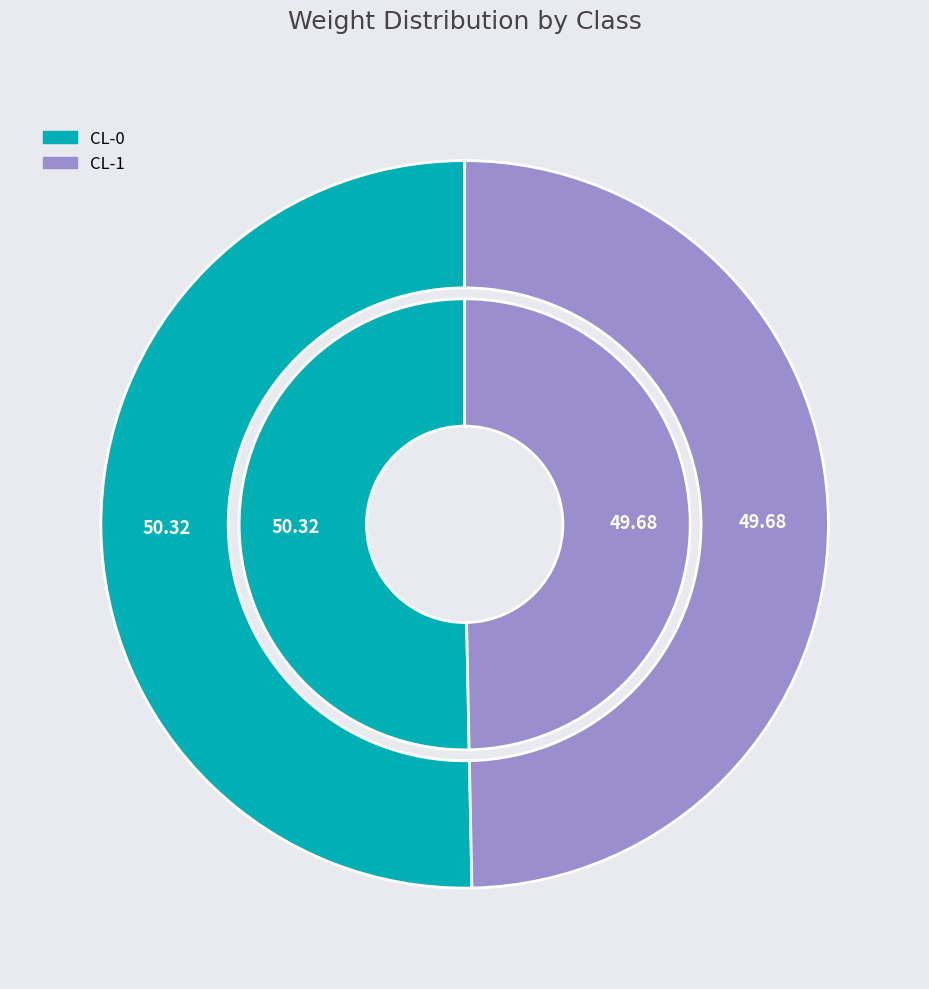

To the nearest percent, what portion does CL-1 represent?

50%